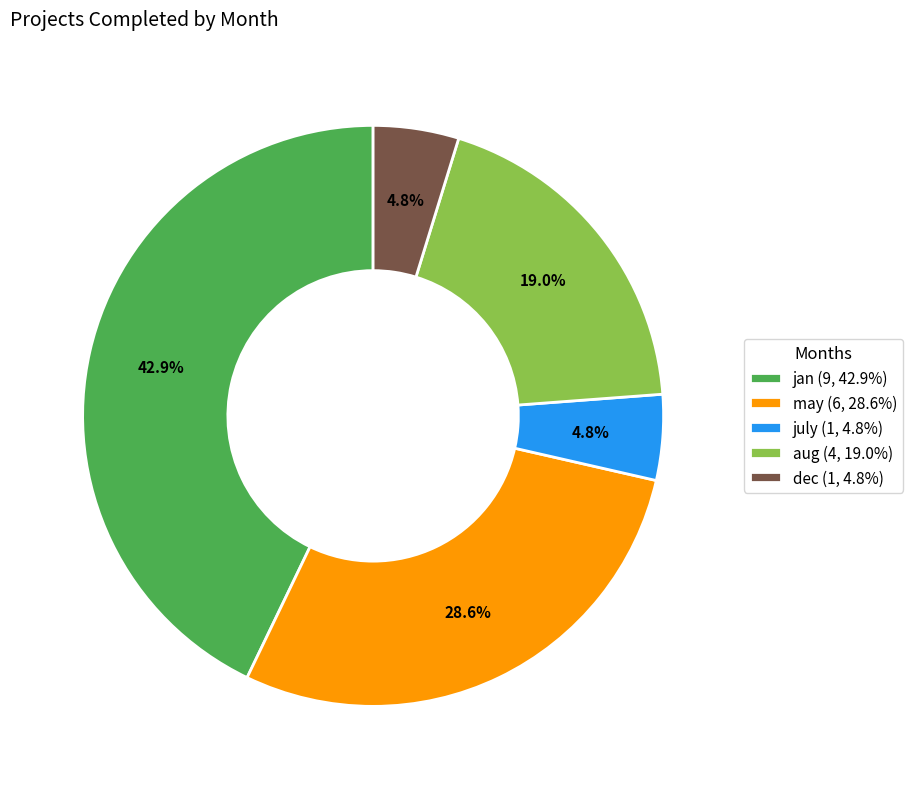

Count the number of slices in the pie.

5